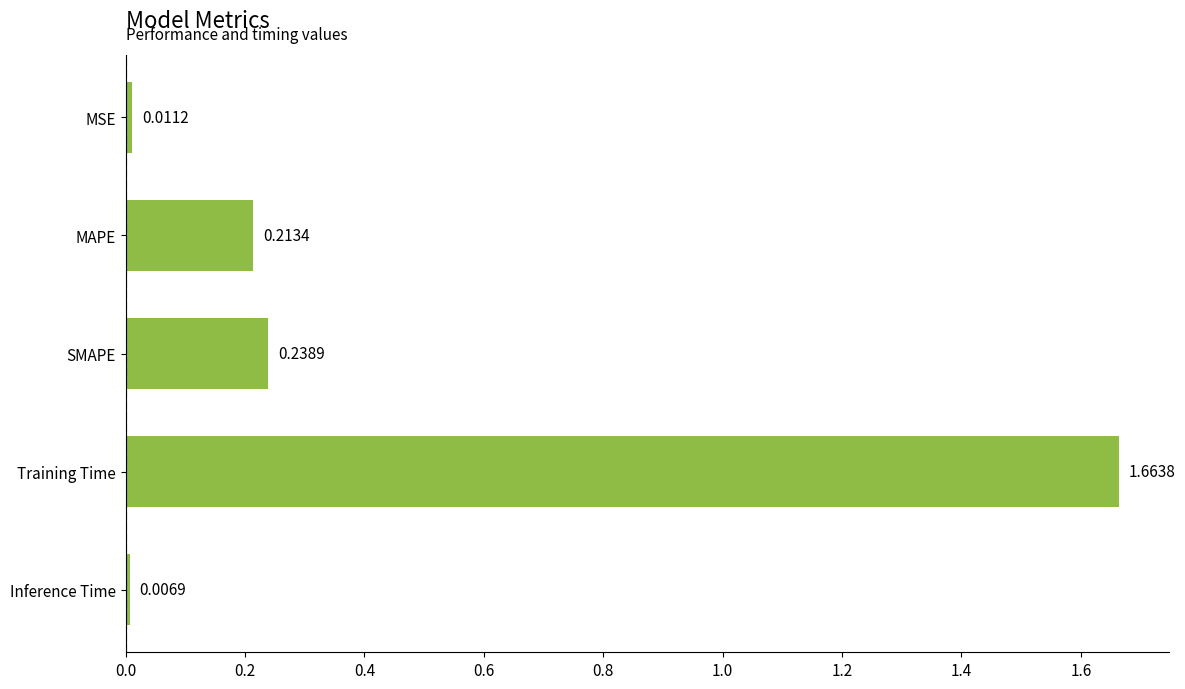

What is the change in value from Training Time to Inference Time?

-1.7